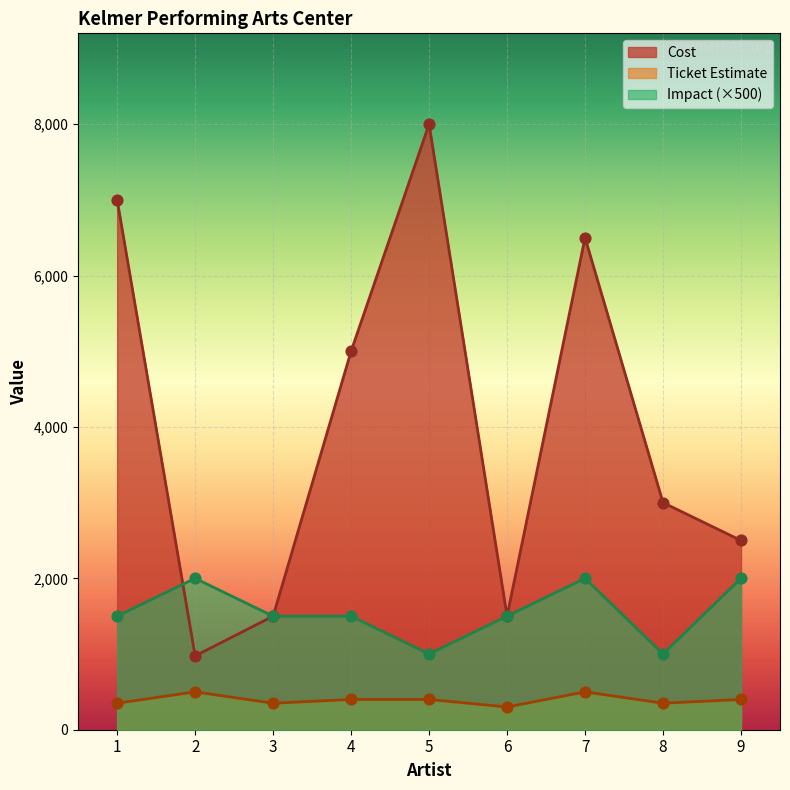

What is the total value across all series at 6?

3300